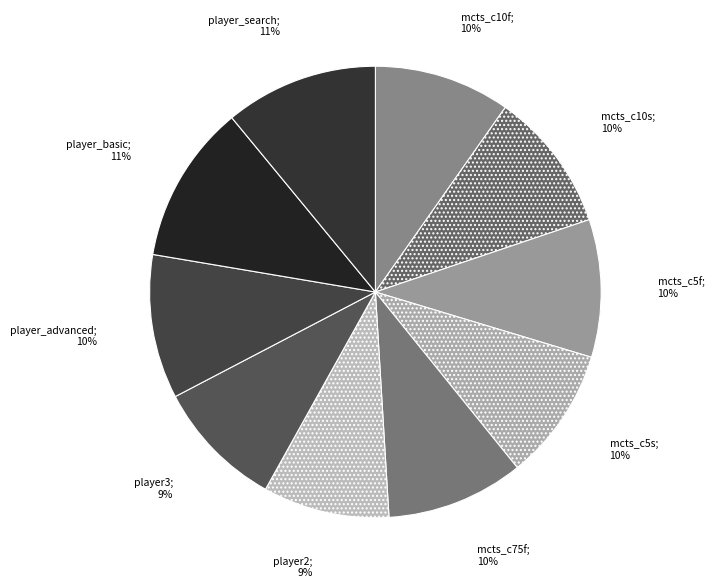

How many segments does this pie chart have?

10